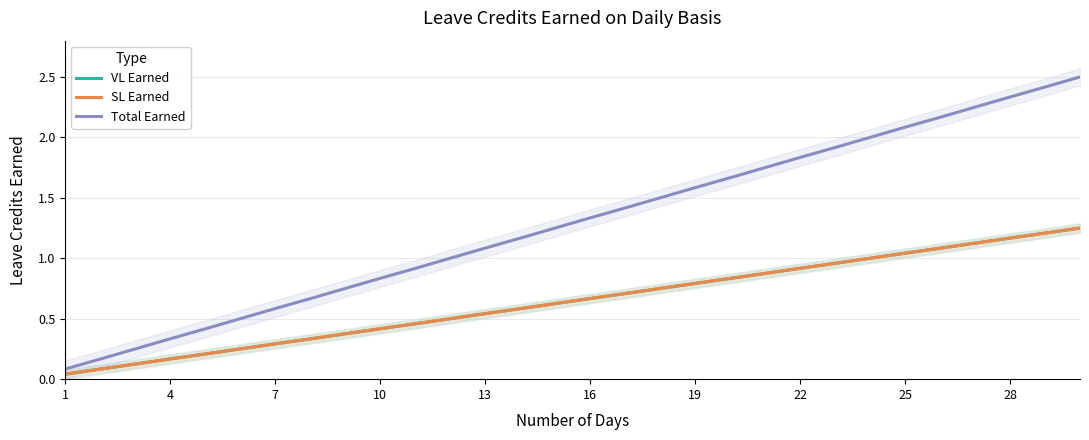

At which label is VL Earned closest to 0?

1